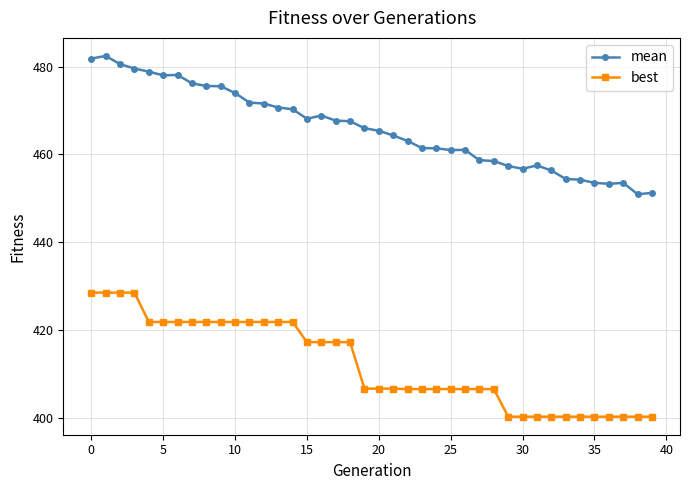

True or false: mean and best intersect in this chart.

False